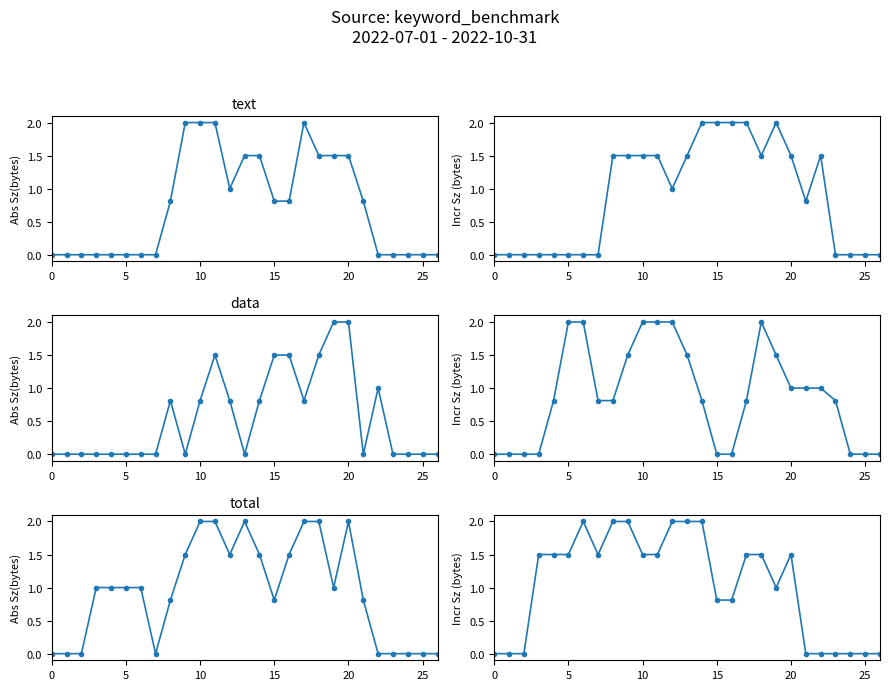

What is the label of the 14th point from the right?

13